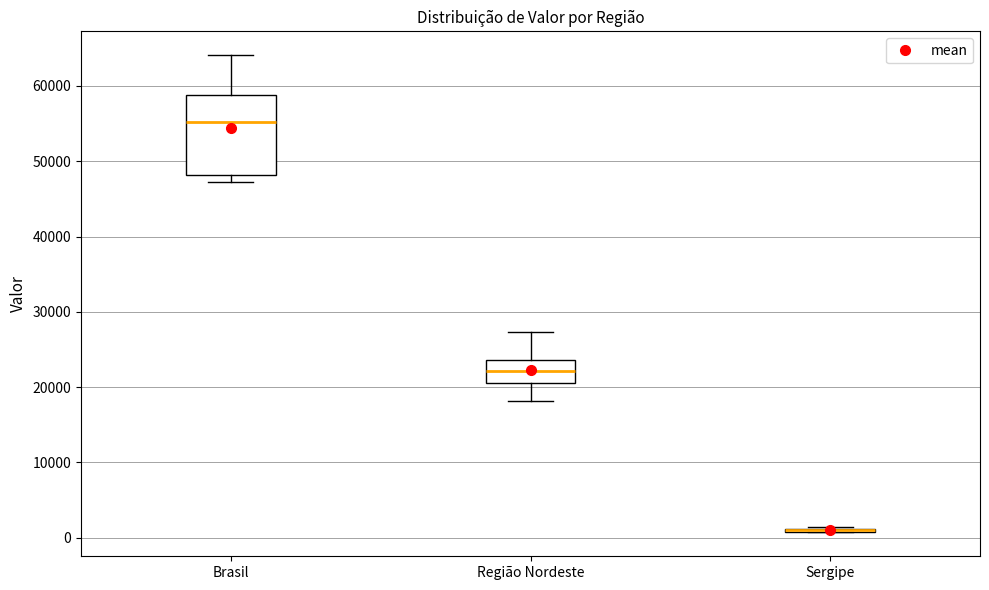

Reading left to right, transcribe this box plot: for each box, give where its median line is, the range the box spans, and where its two whiskers end, as read against the y-axis. The values are not printed on the chart, so give them approximately, as read against the axis.

Brasil: median 55000, box 48000 to 59000, whiskers 47000 to 64000
Região Nordeste: median 22000, box 21000 to 24000, whiskers 18000 to 27000
Sergipe: box collapsed to a line at 1000, whiskers 1000 to 1000